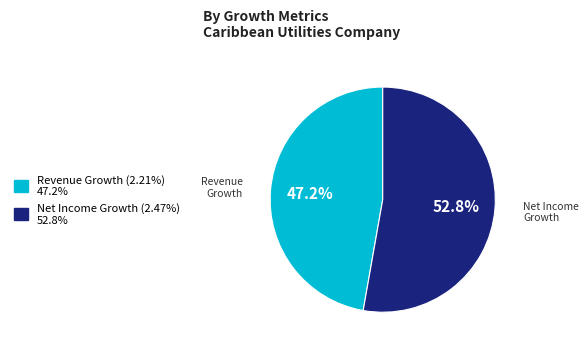

To the nearest percent, what is the average slice percentage?

50%